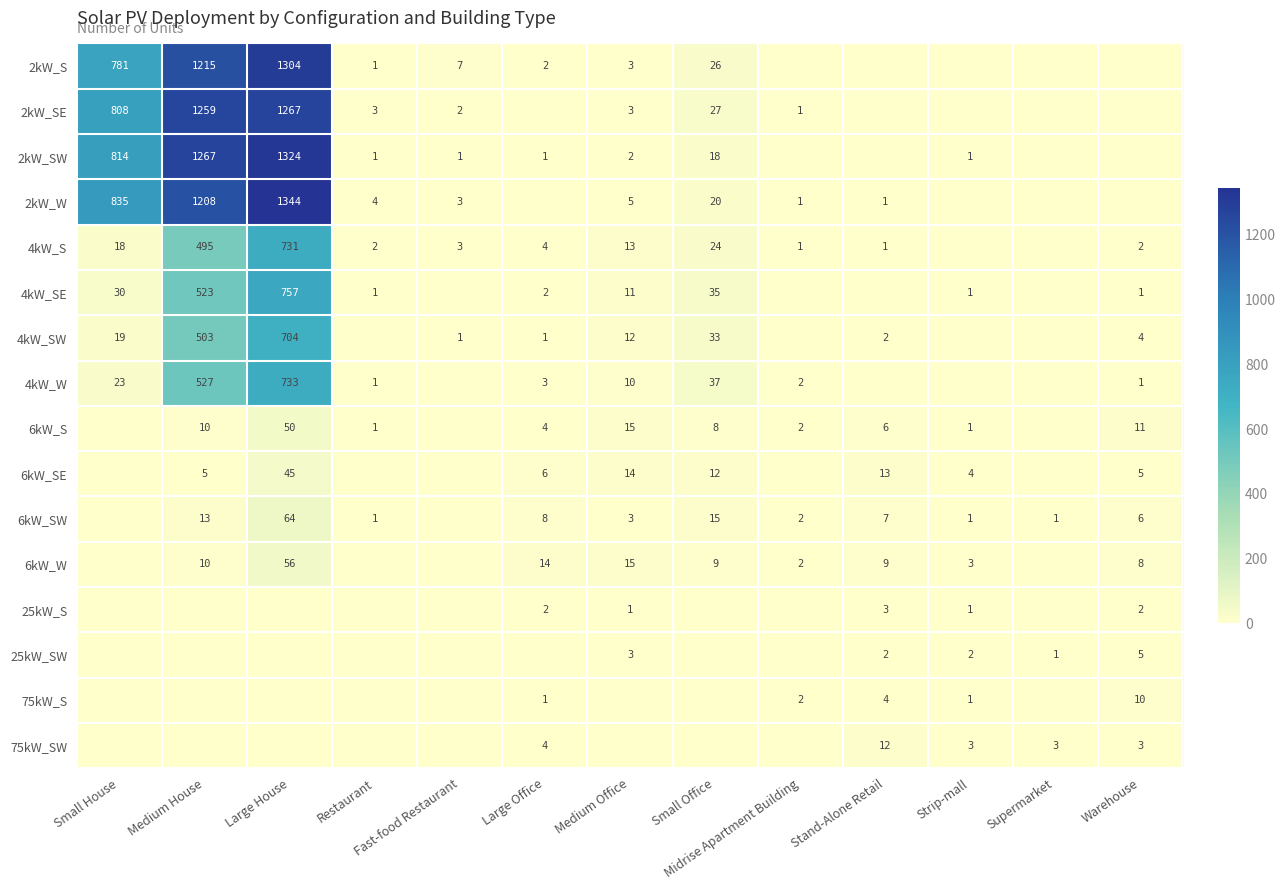

The 6kW_SE series shows 14 at Medium Office. True or false?

True